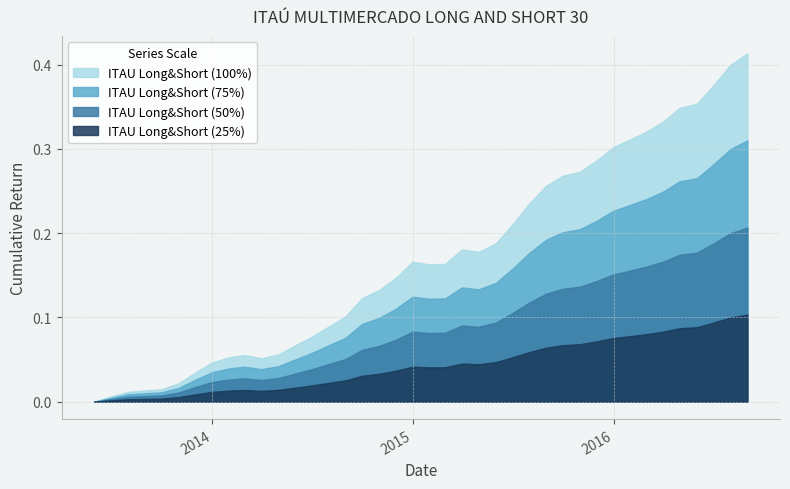

What is the sum of all values?

6.8